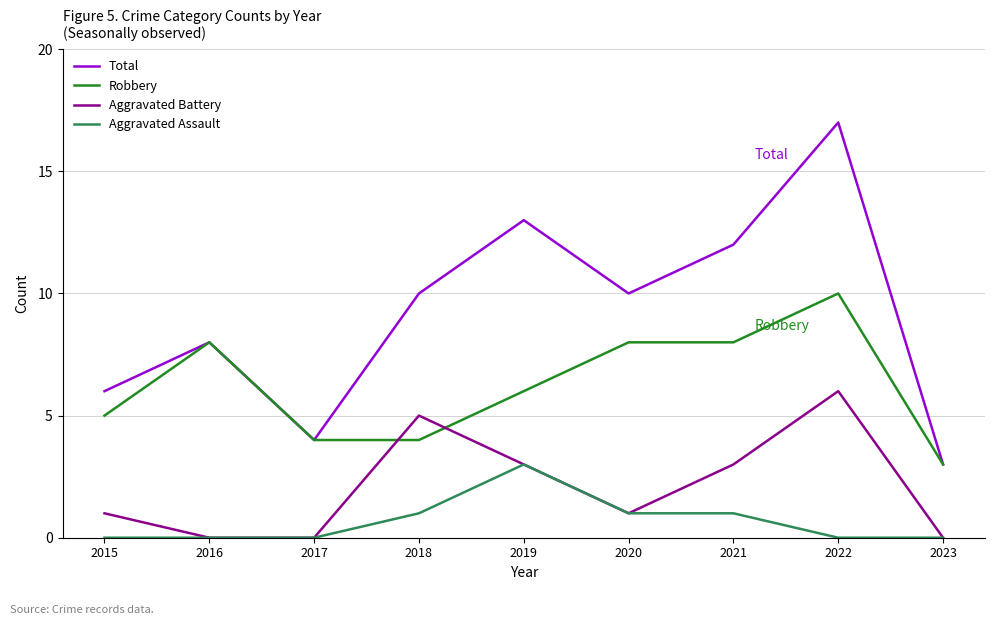

What value does the Aggravated Assault series have at 2021?

1